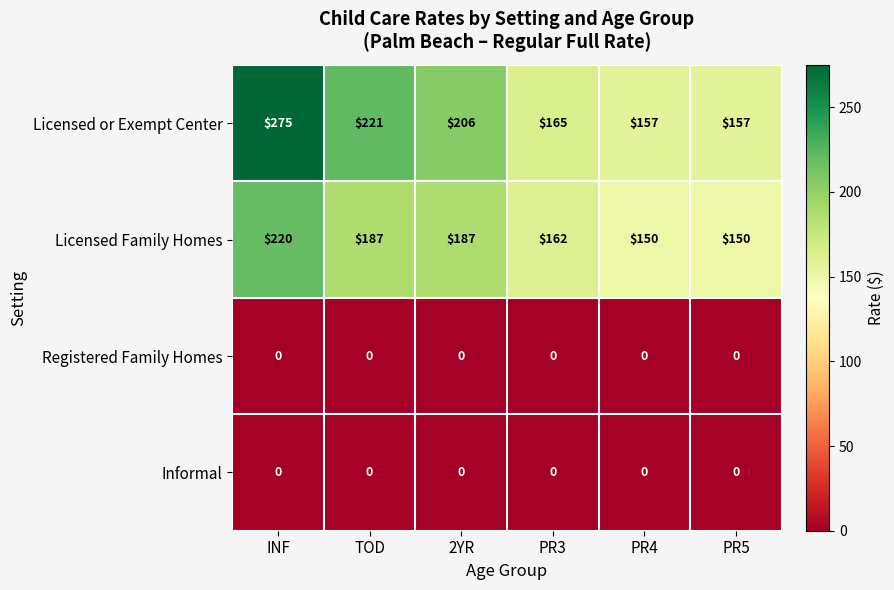

True or false: Licensed Family Homes has a value of 150 at PR4.

True